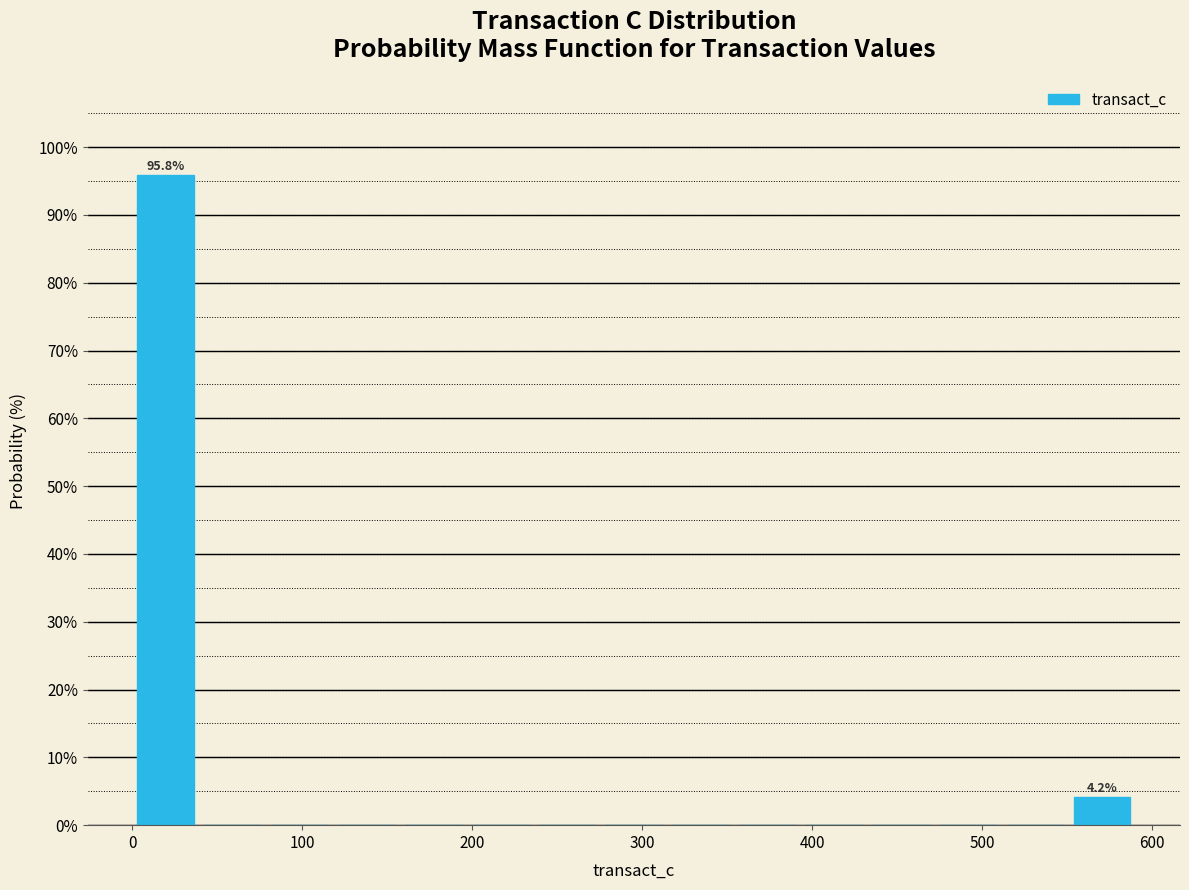

Read against the x-axis, roughly where is the centre of the tallest bar?

20